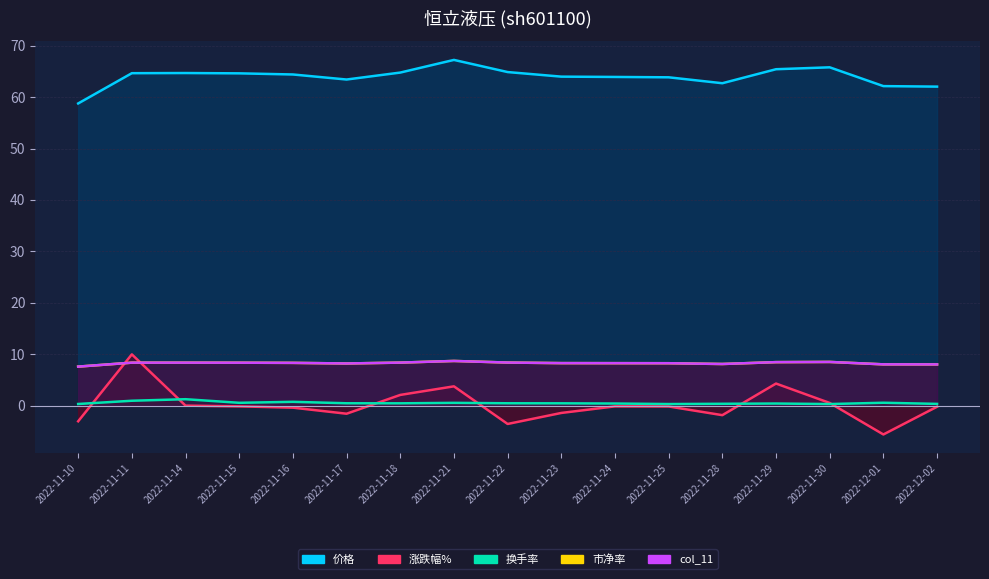

What is the average value of the 换手率 series?

0.6